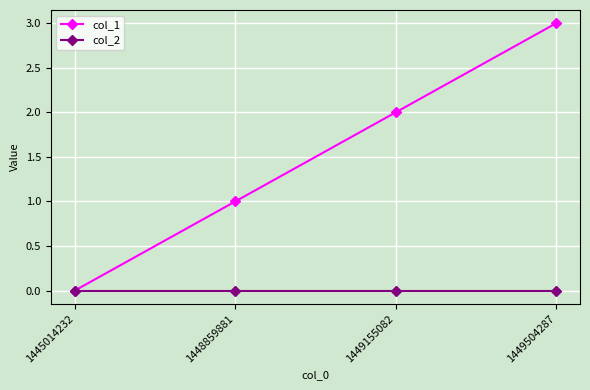

Which category has the highest value across all series?

1449504287